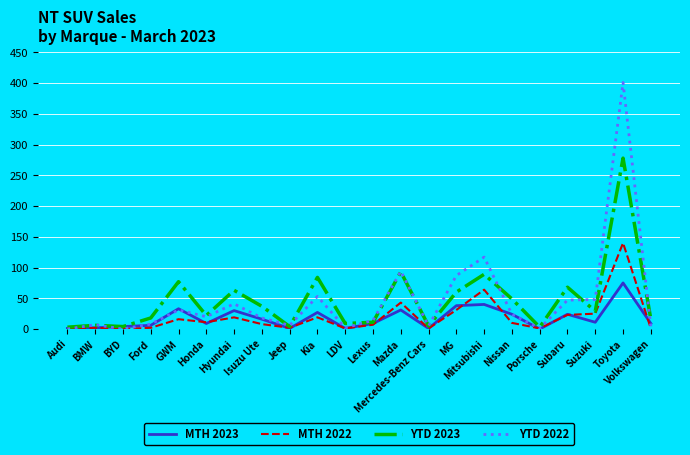

At which label is YTD 2022 closest to 200?

Mitsubishi